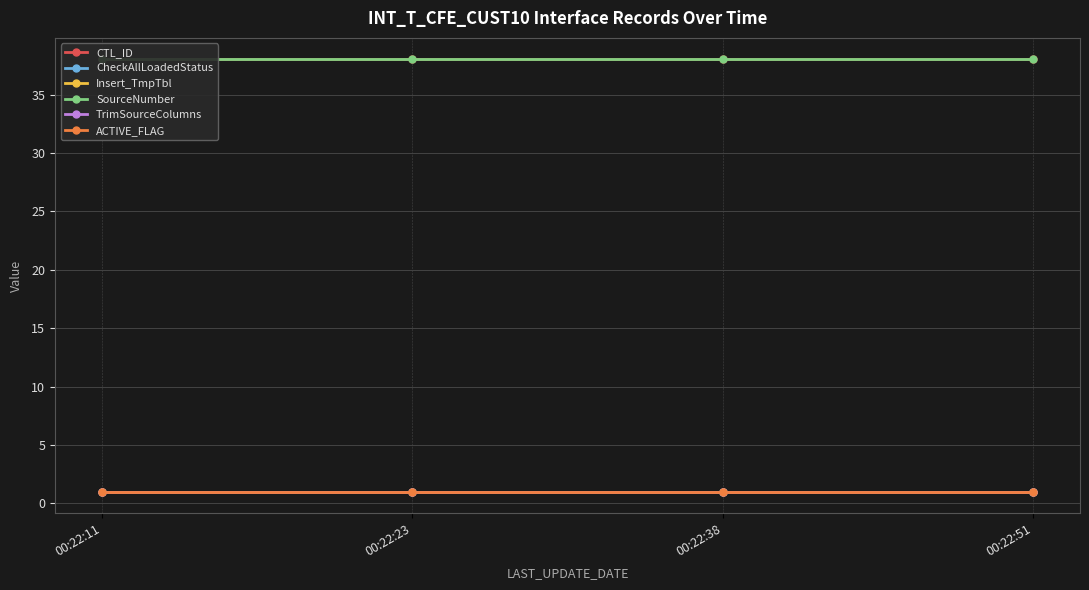

What is the difference between the highest and lowest values at 00:22:51?

37